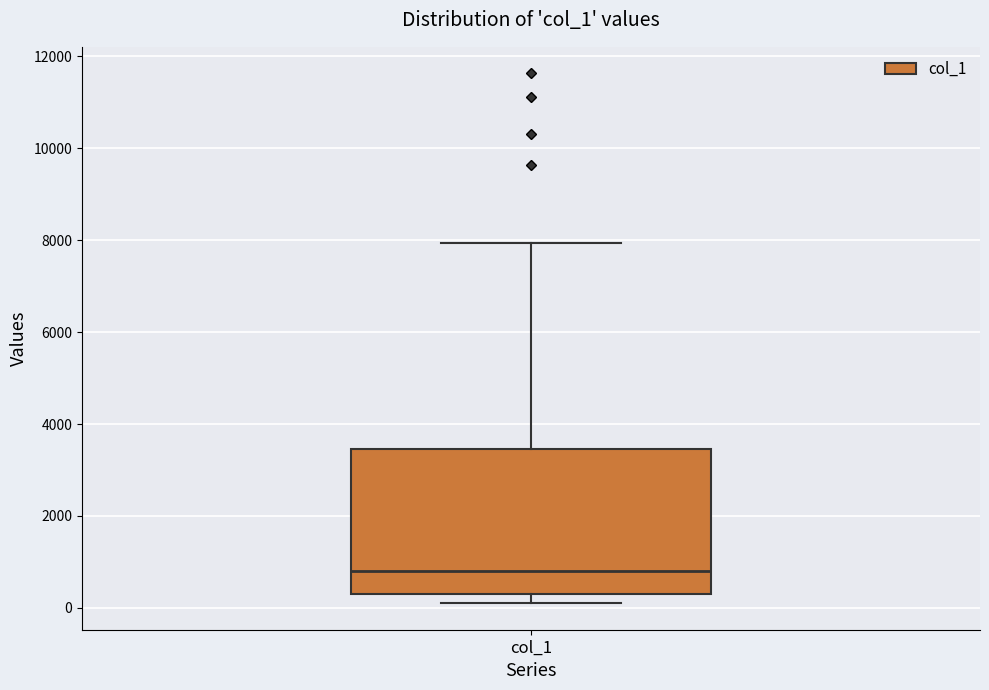

Read this box plot against the y-axis: the position of the median line, the range covered by the box, and the ends of both whiskers. The values are not printed on the chart, so give them approximately, as read against the axis.

median 800, box 200 to 3400, whiskers 200 (just below the box's lower edge) to 8000